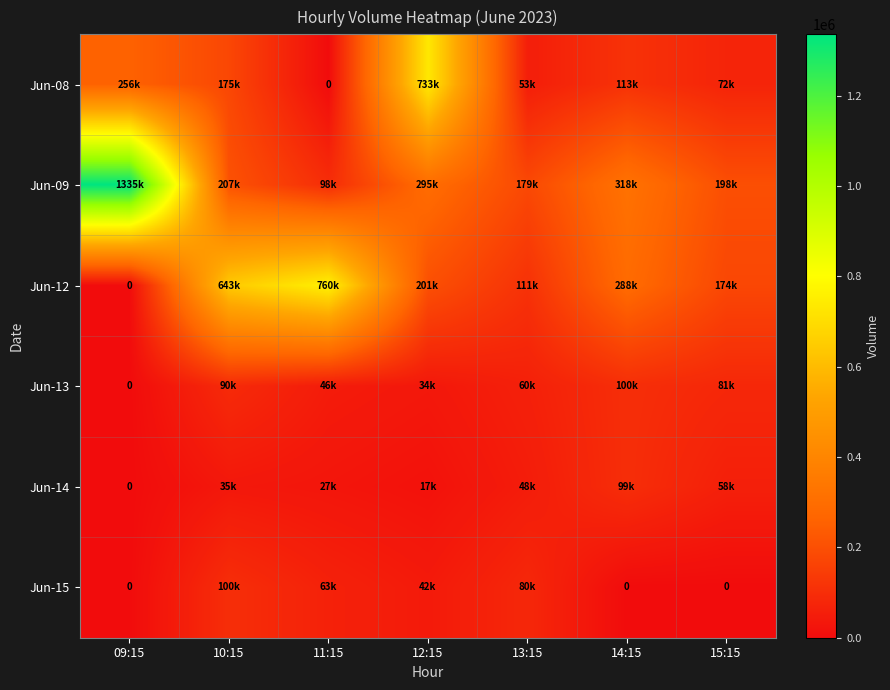

At which label does Jun-12 reach its minimum?

09:15